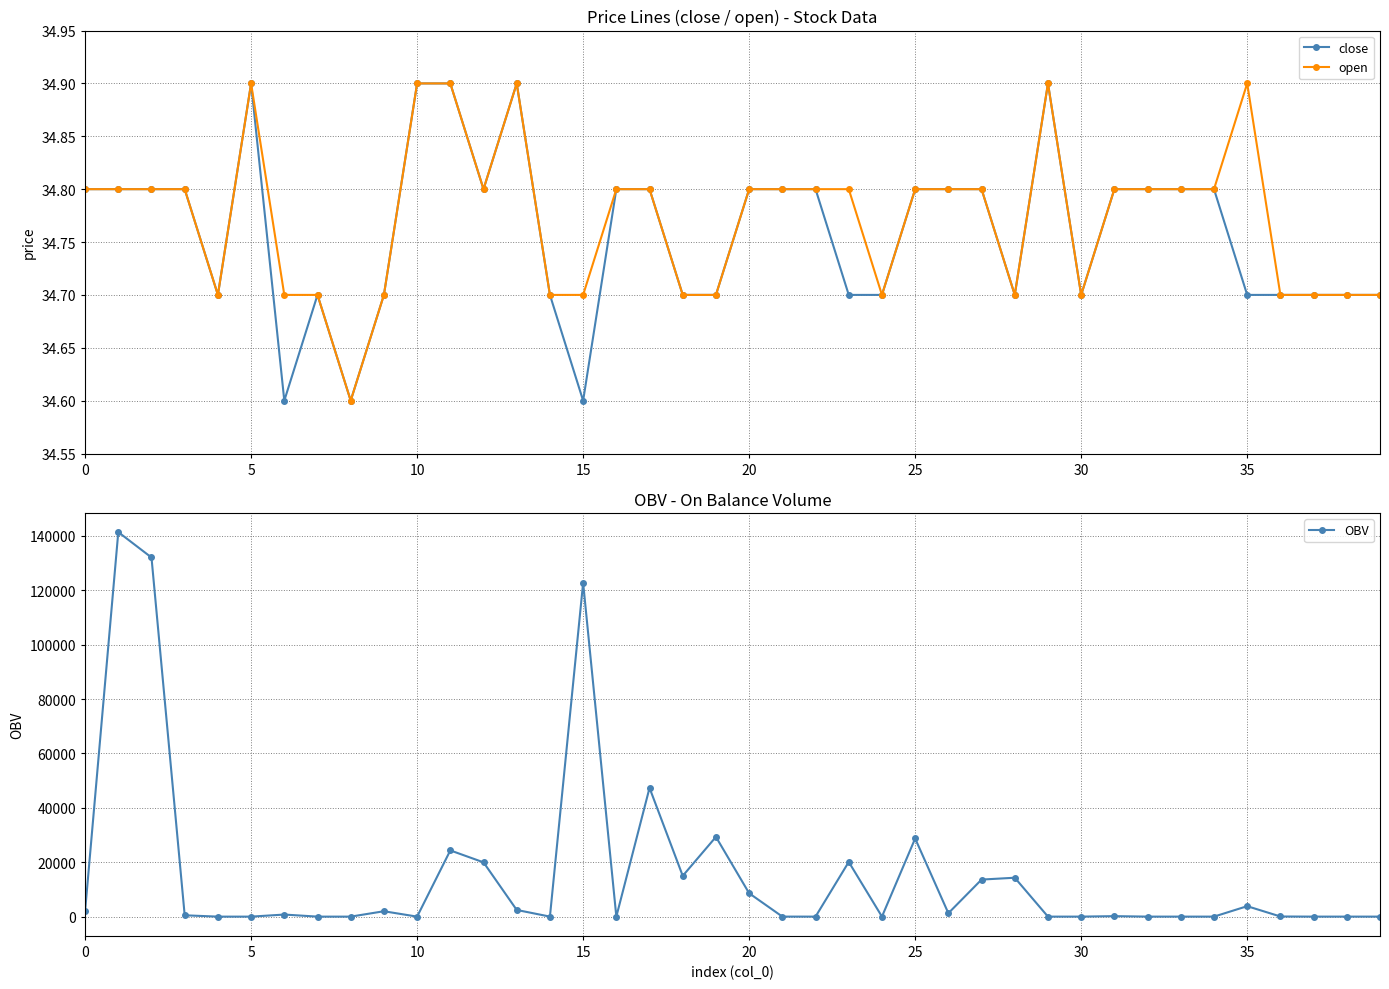

The close series shows 50.4 at 33. True or false?

False